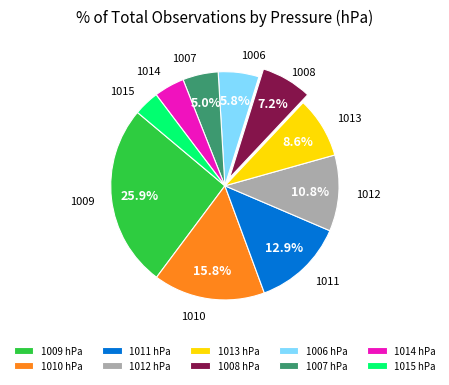

Which has a higher value, 1008 or 1015?

1008